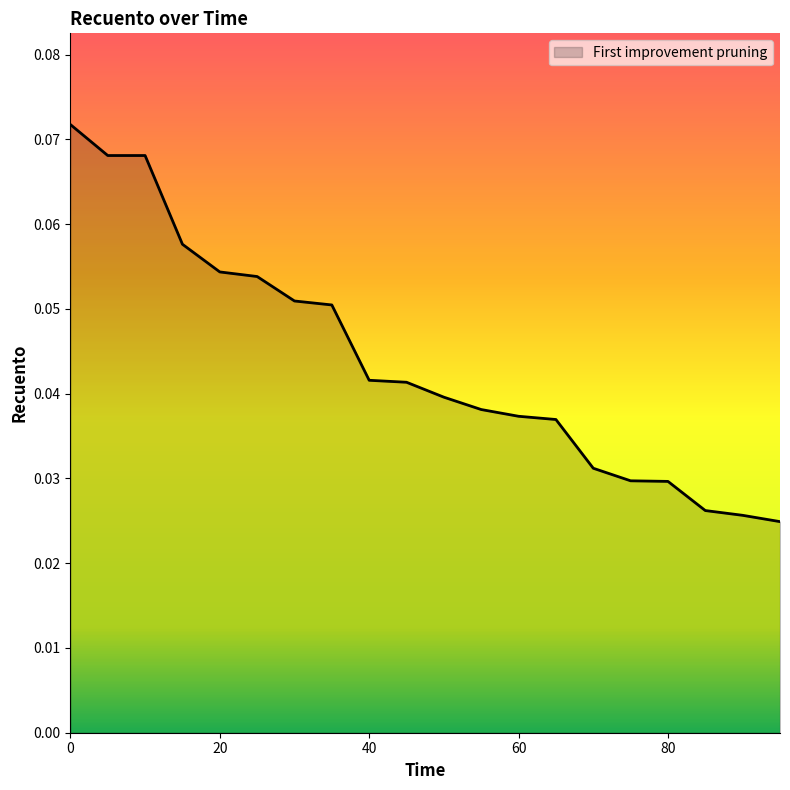

Is this an area chart (filled region under the line)?

Yes